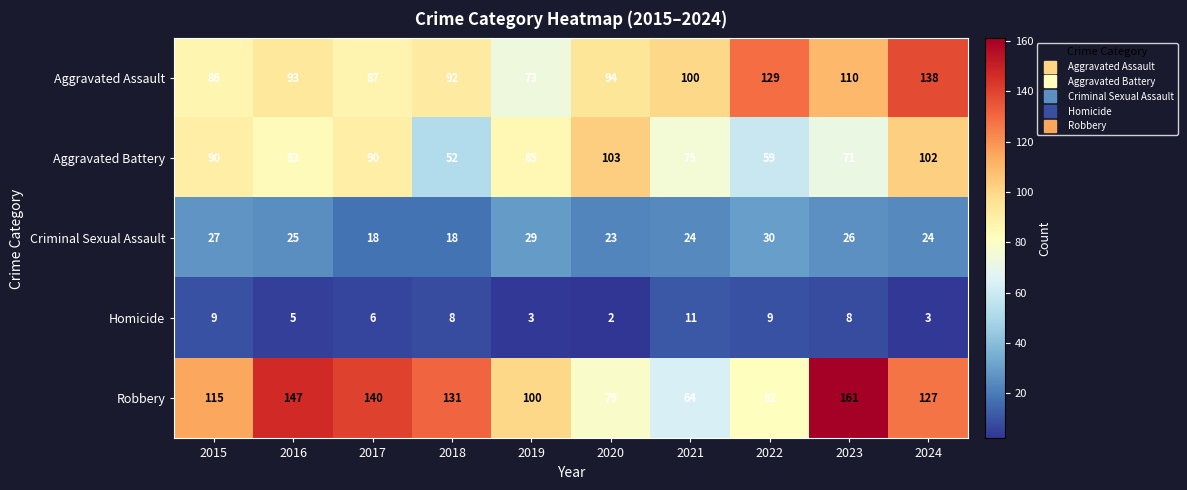

What is the approximate value of Aggravated Assault at 2023, to the nearest 5?

110